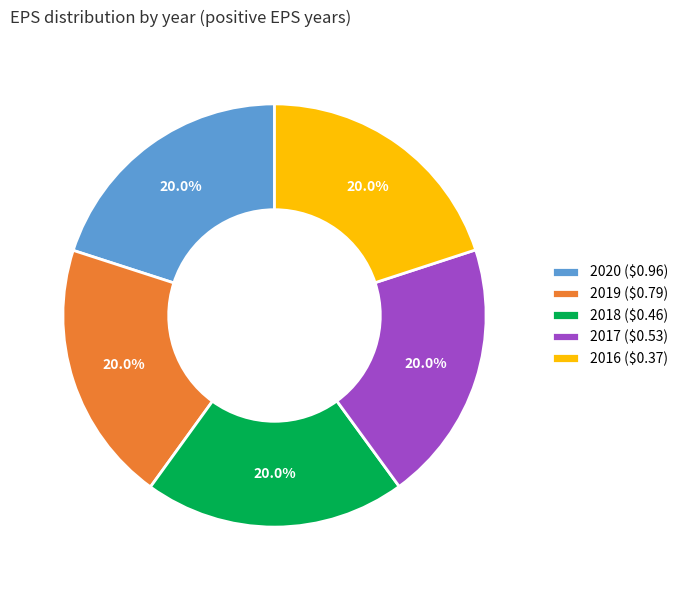

Is there any slice that represents more than half of the pie?

No